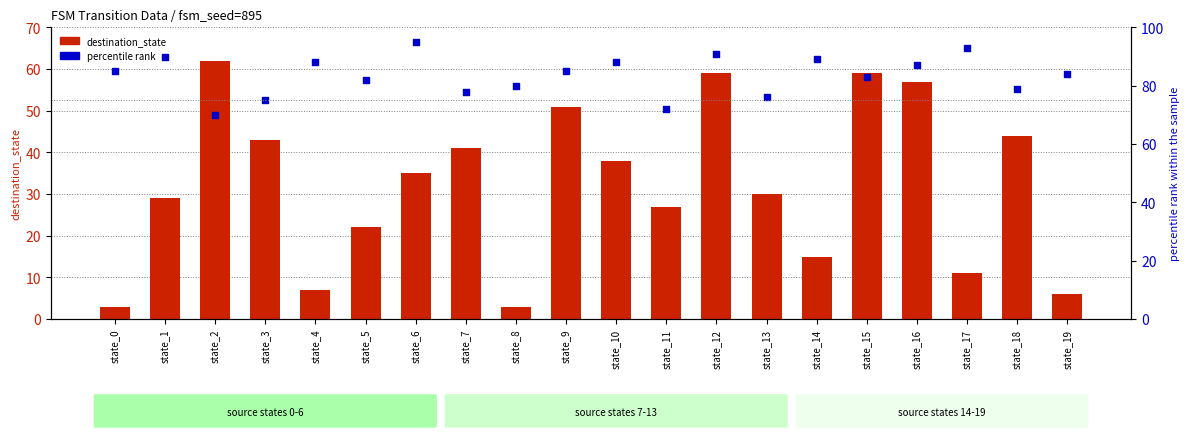

At which category is the sum across all series the highest?

state_12